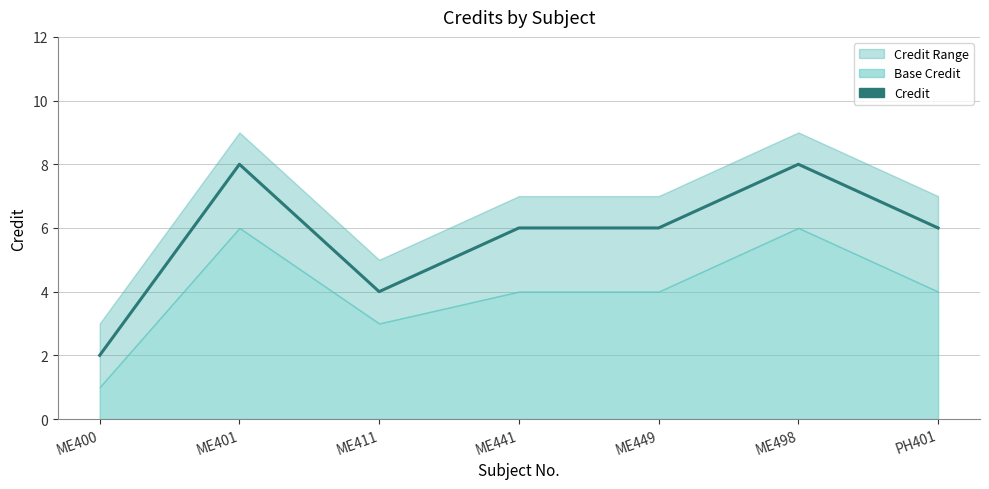

True or false: the data shows 6 at PH401.

True